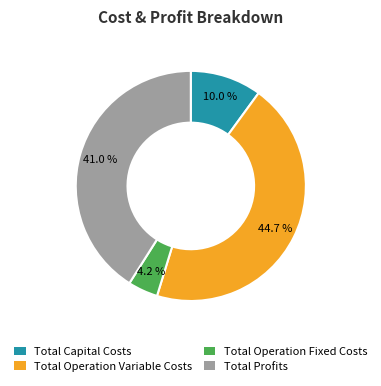

Rank the categories by value from highest to lowest.

Total Operation Variable Costs, Total Profits, Total Capital Costs, Total Operation Fixed Costs